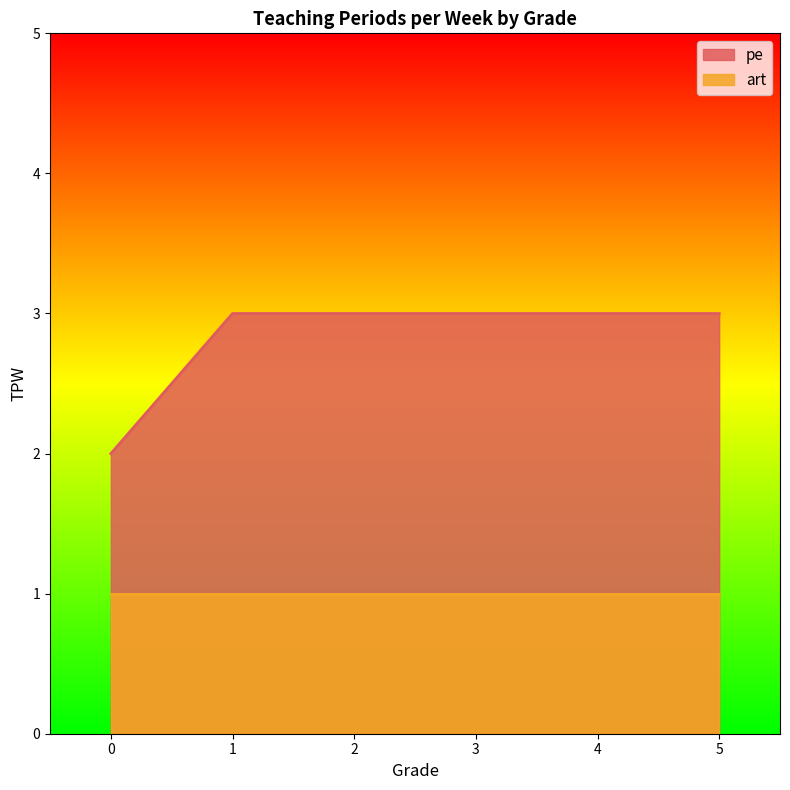

List the labels in order of value, largest first.

1, 2, 3, 4, 5, 0